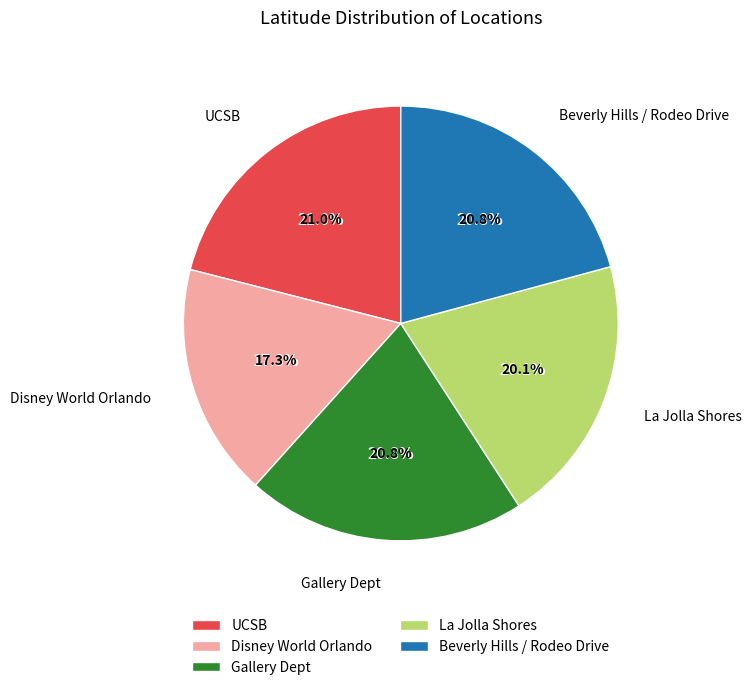

What percentage is the La Jolla Shores slice, to the nearest percent?

20%